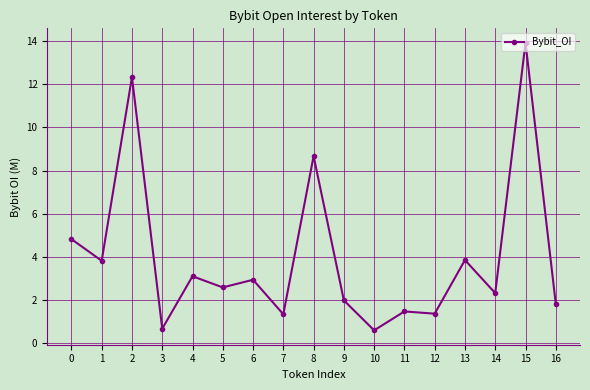

True or false: the data shows 3.8 at 1.

True